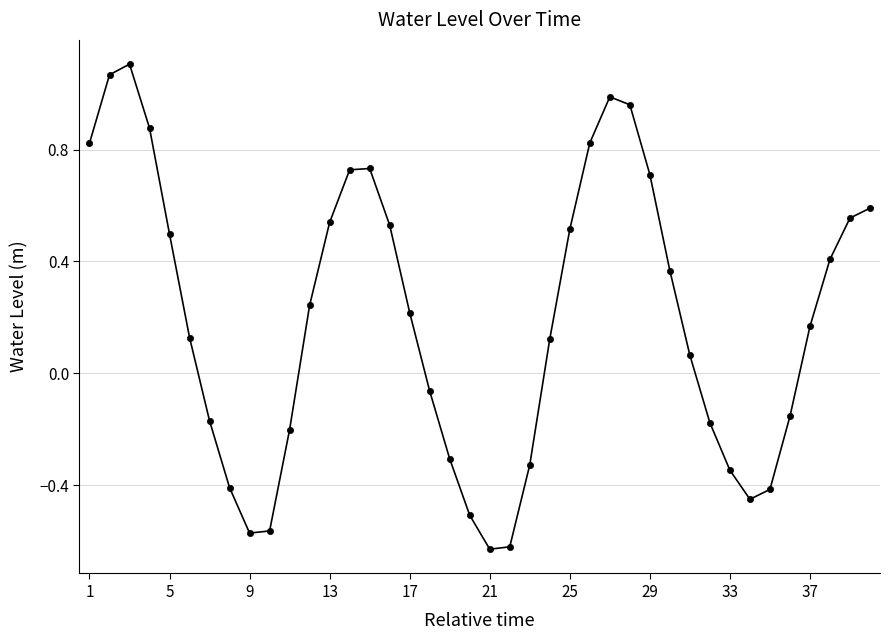

How many interior local valleys (lower than both neighbors) does the data have?

3